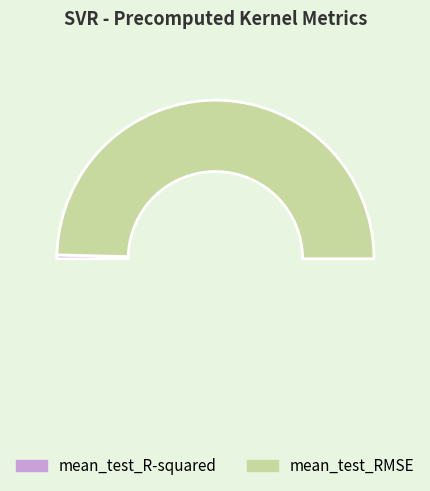

Count the number of slices in the pie.

2